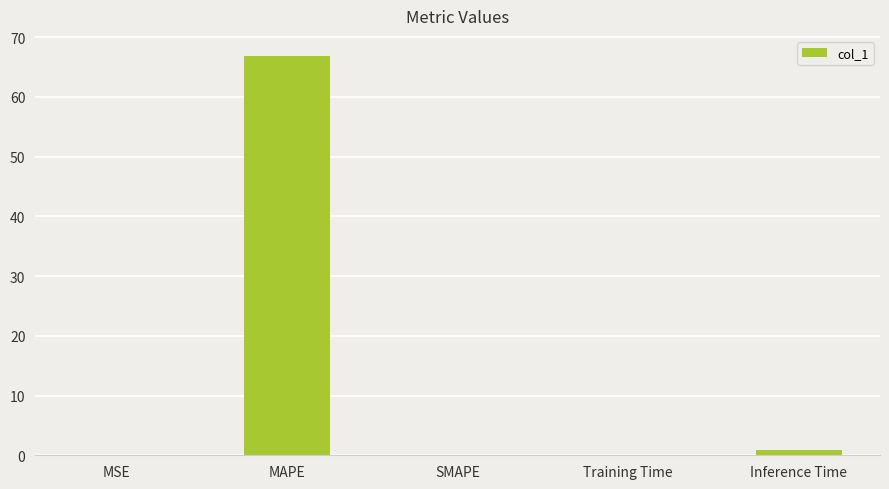

Read the value at MAPE.

66.9